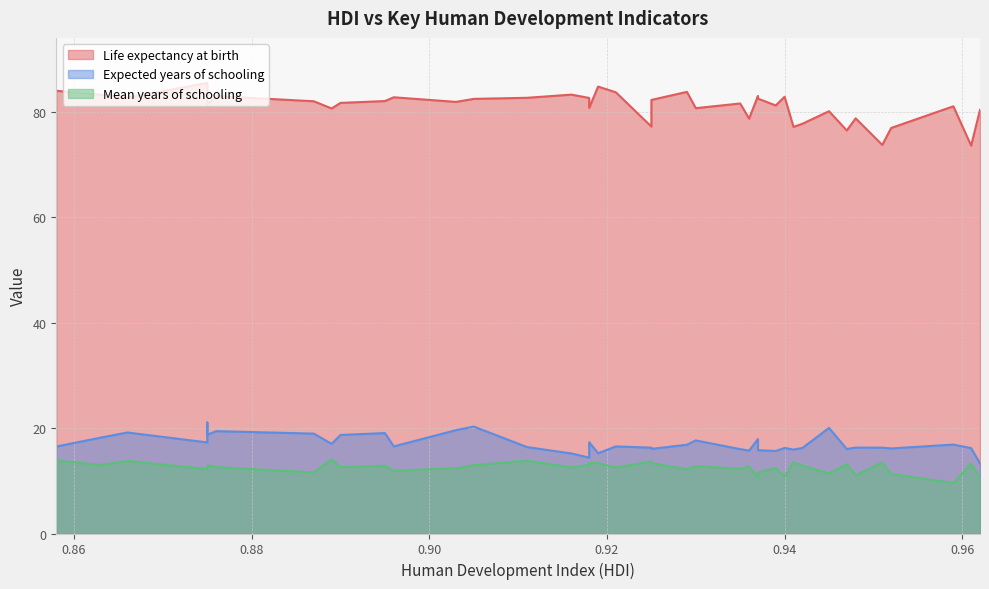

In Mean years of schooling, how many points are higher than both neighbors (excluding endpoints)?

14